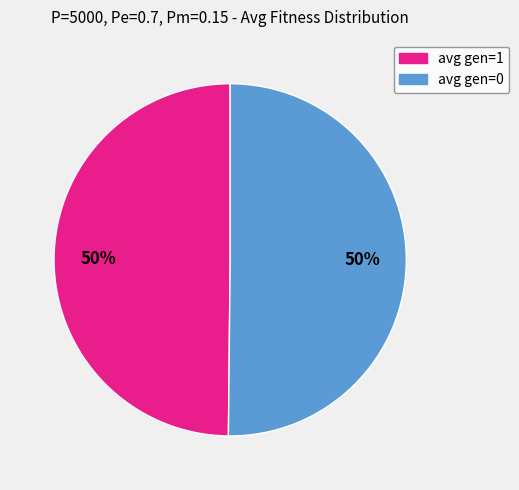

Is it true that avg gen=1 is 43% of the pie?

False